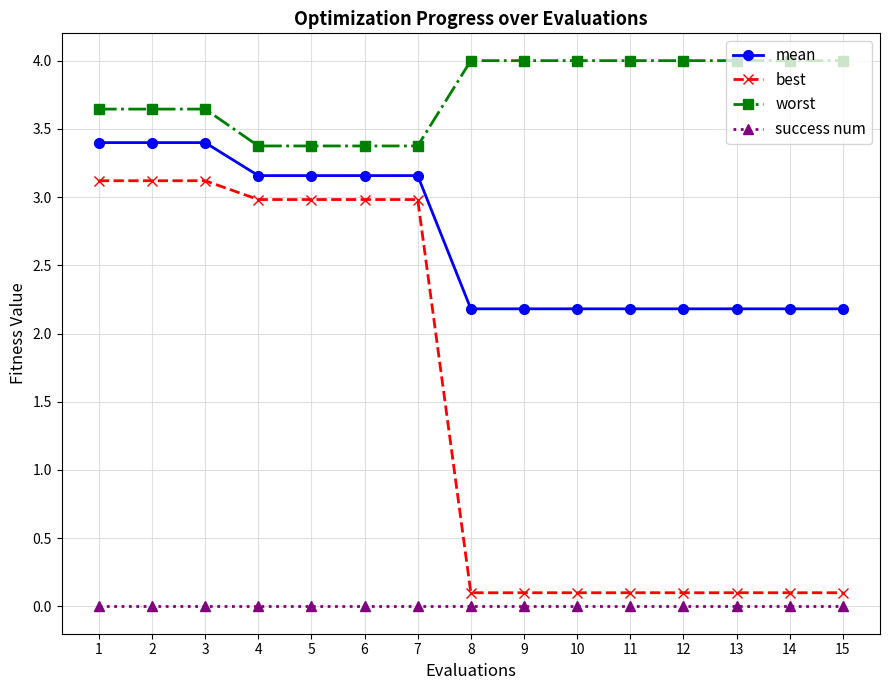

Rank the series by their maximum value, from lowest to highest.

success num, best, mean, worst